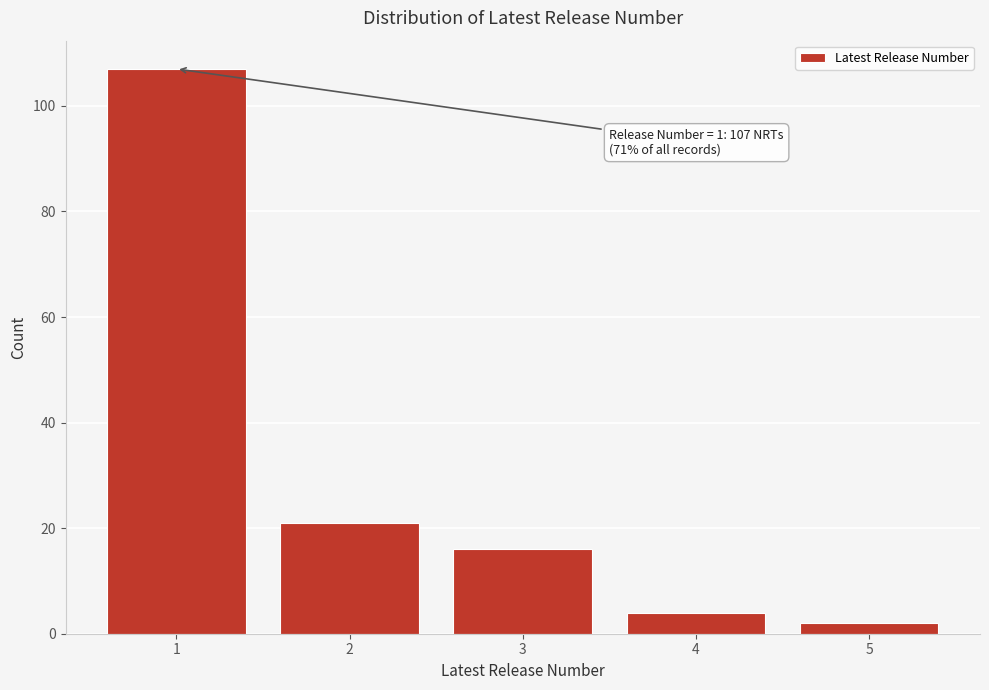

Reading left to right, what are all the values shown in this chart?

1=107	2=21	3=16	4=4	5=2